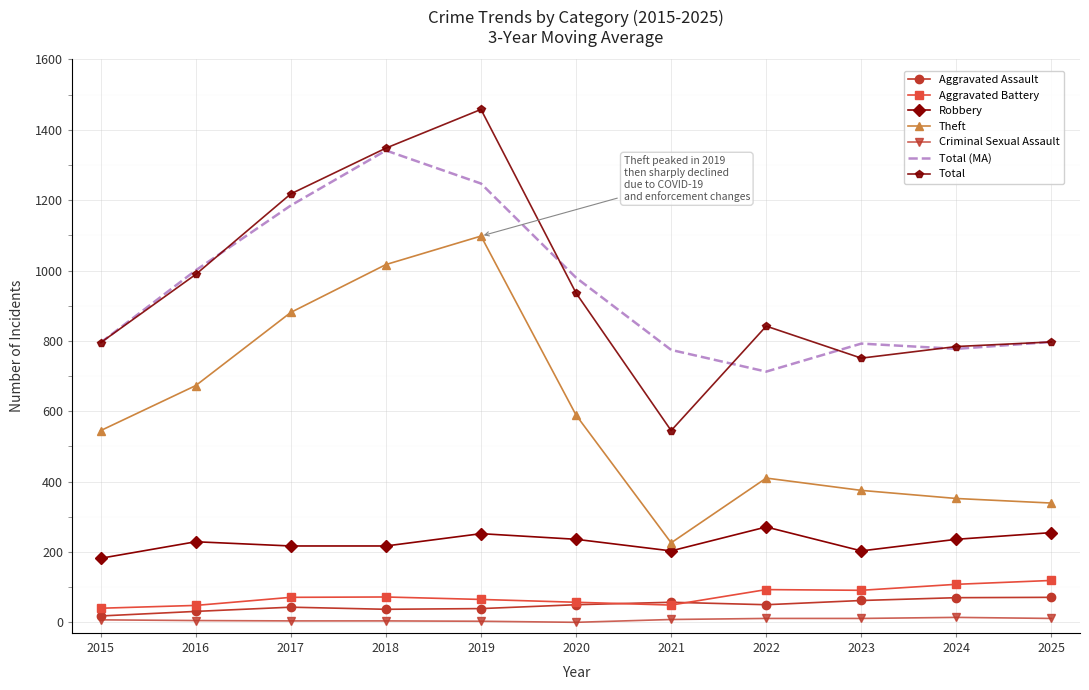

Is the value of Total (MA) at 2025 greater than the value of Aggravated Assault at 2022?

Yes